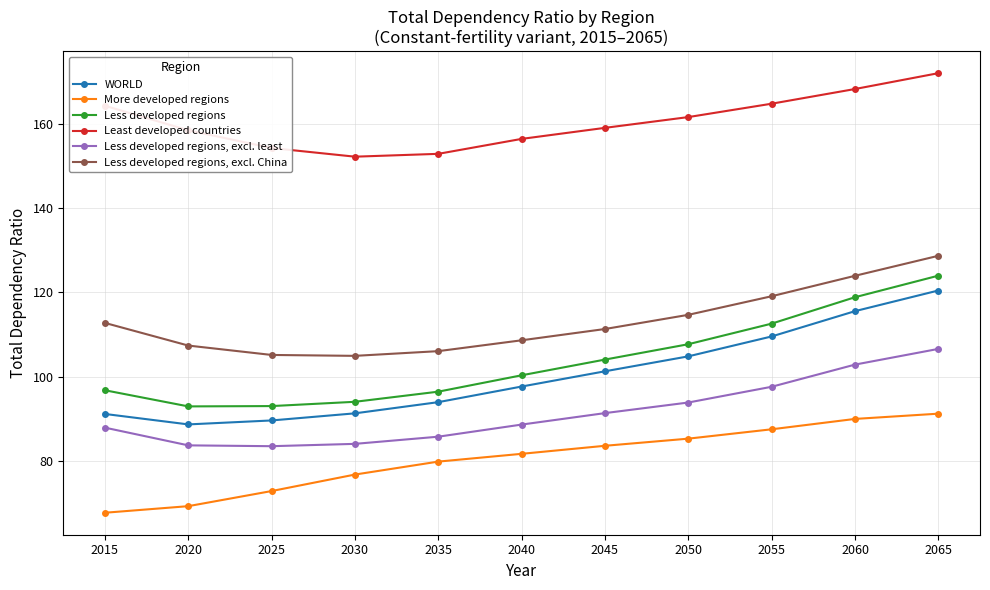

What is the difference between the highest and lowest values at 2065?

80.9